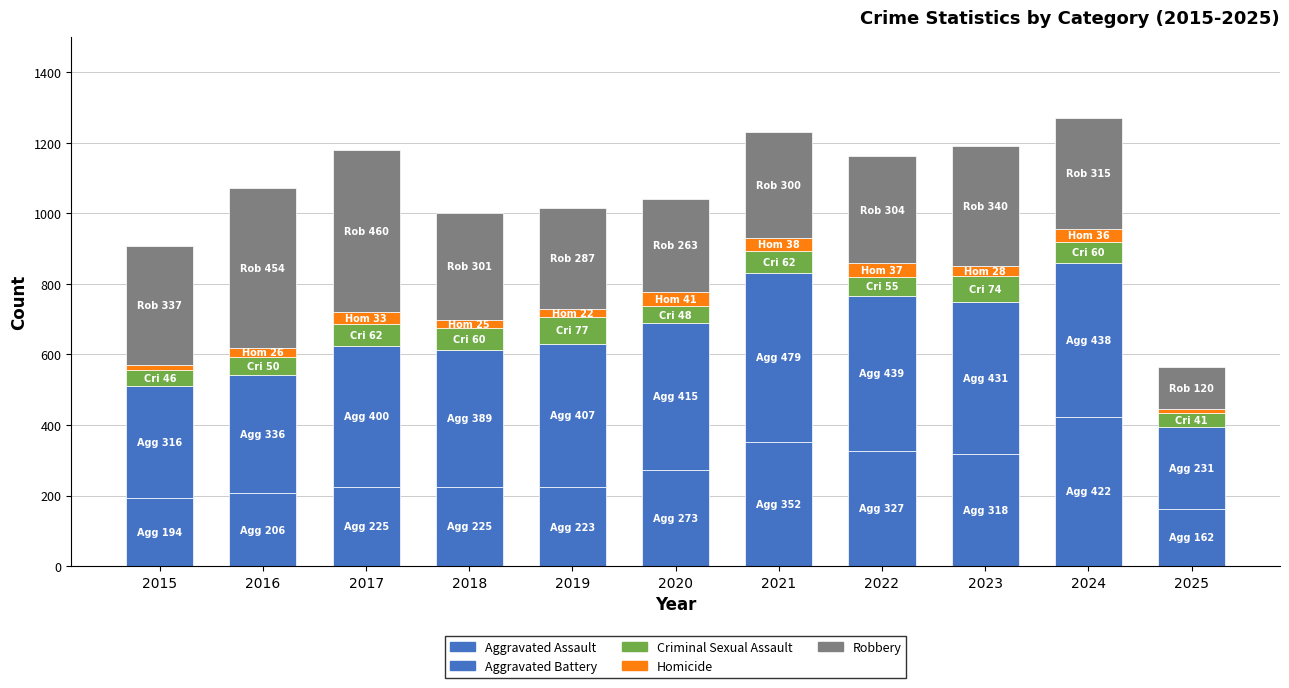

What is the total value across all series at 2025?

565